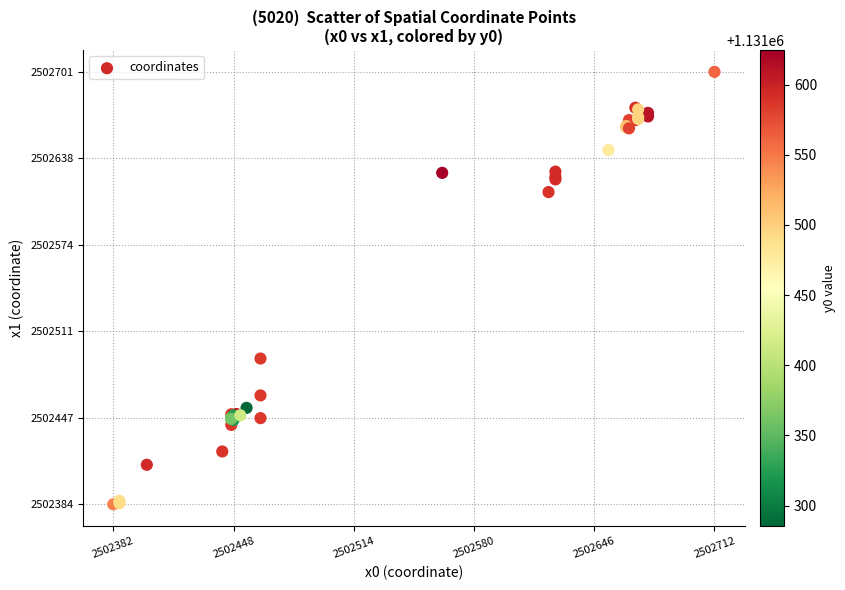

What Y value in the scatter plot is closest to 2502542?

2502490.6